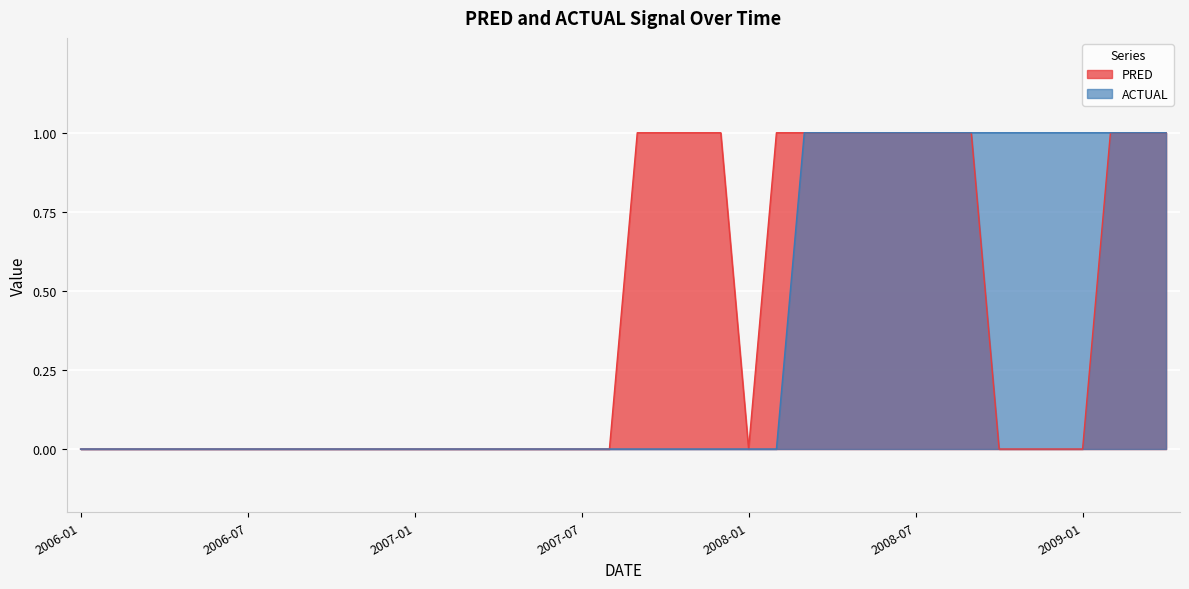

True or false: PRED has more than 0 points higher than both neighbors.

False